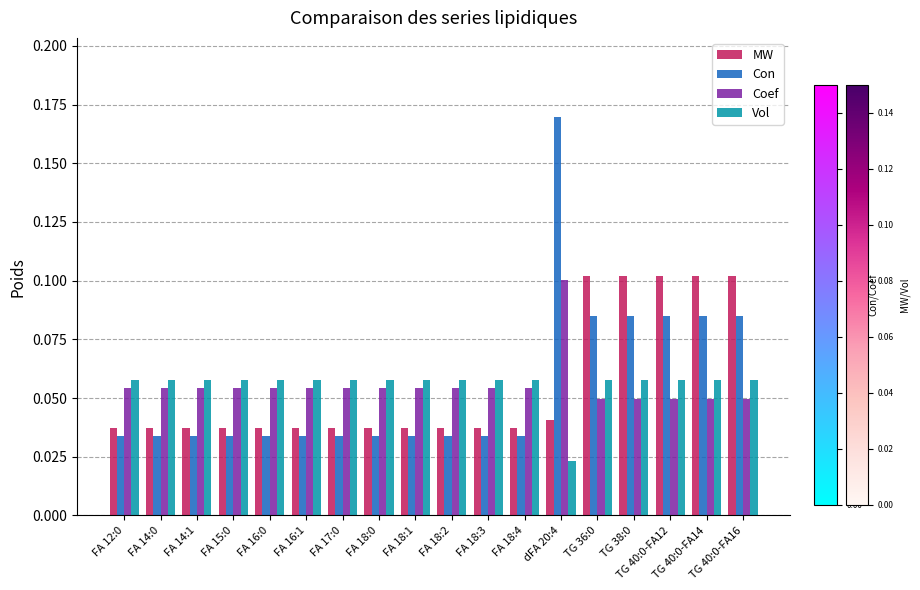

What is the label of the 8th bar from the right?

FA 18:3